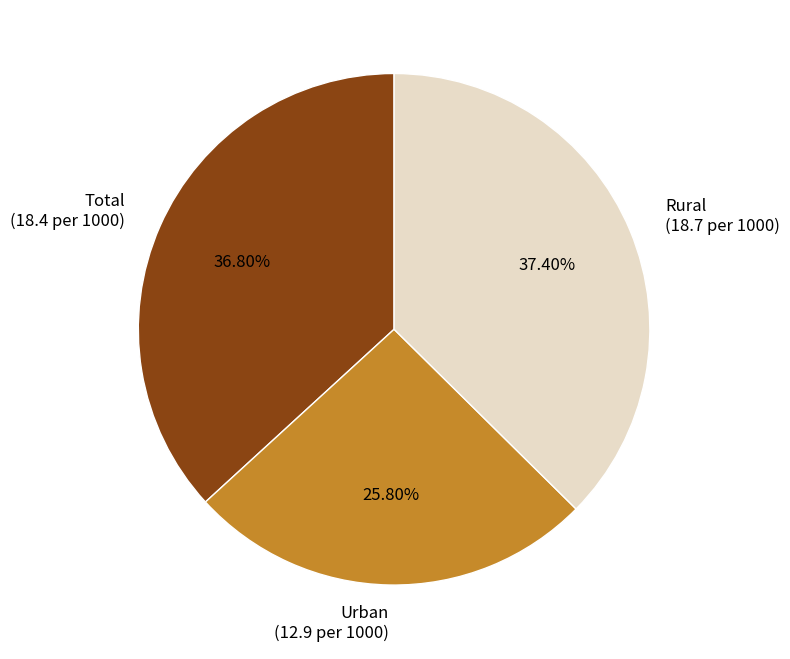

Is there a majority slice in this chart?

No